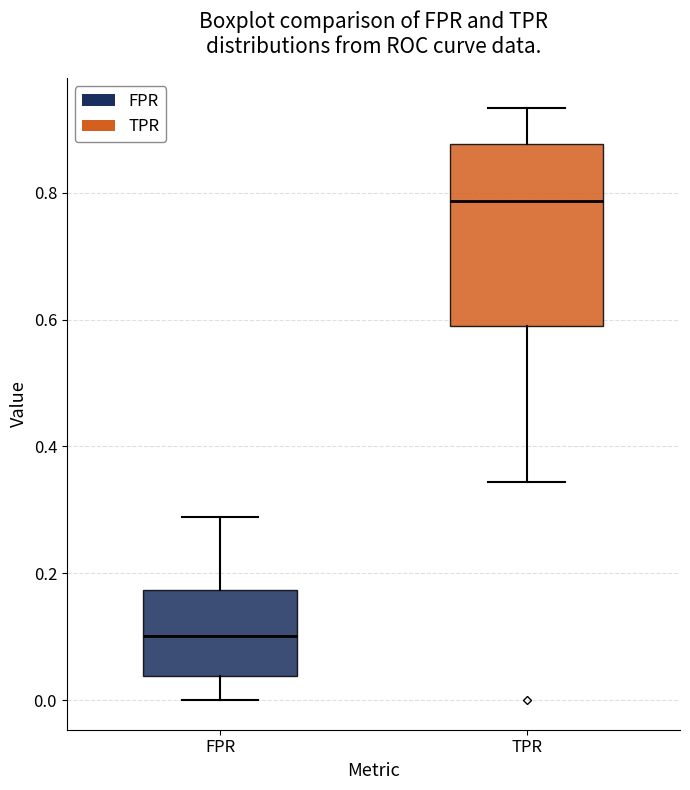

Reading left to right, read every box against the y-axis: the position of its median line, the range the box covers, and the ends of its whiskers. The values are not printed on the chart, so give them approximately, as read against the axis.

FPR: median 0.10, box 0.04 to 0.18, whiskers 0.00 to 0.28
TPR: median 0.78, box 0.60 to 0.88, whiskers 0.34 to 0.94